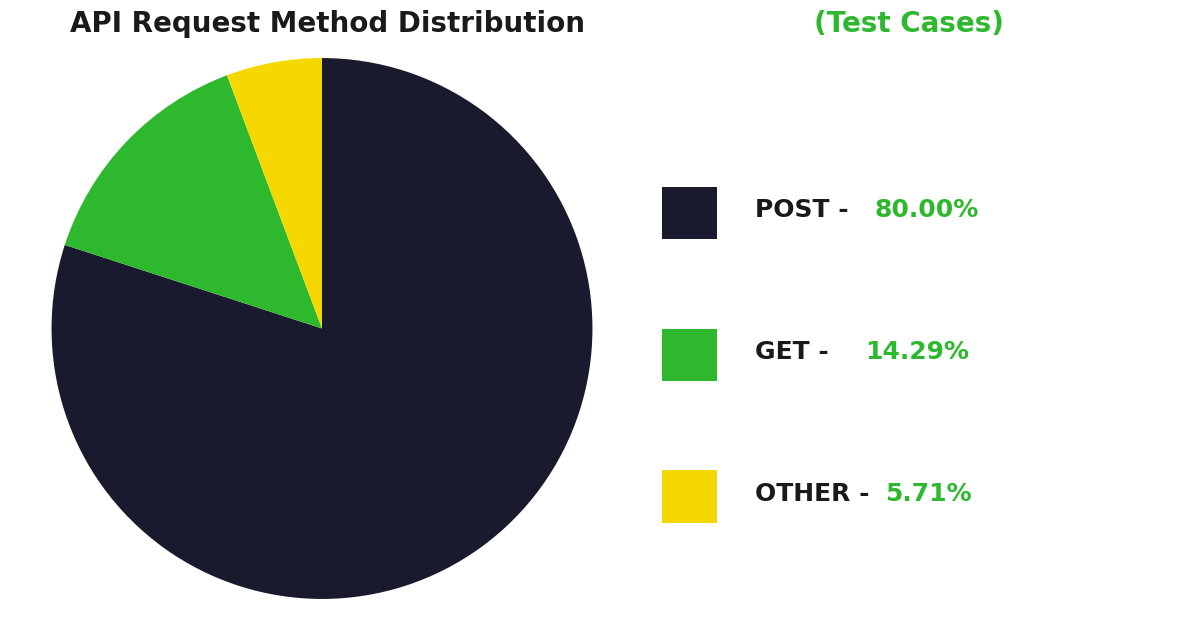

Does any single category account for the majority?

Yes